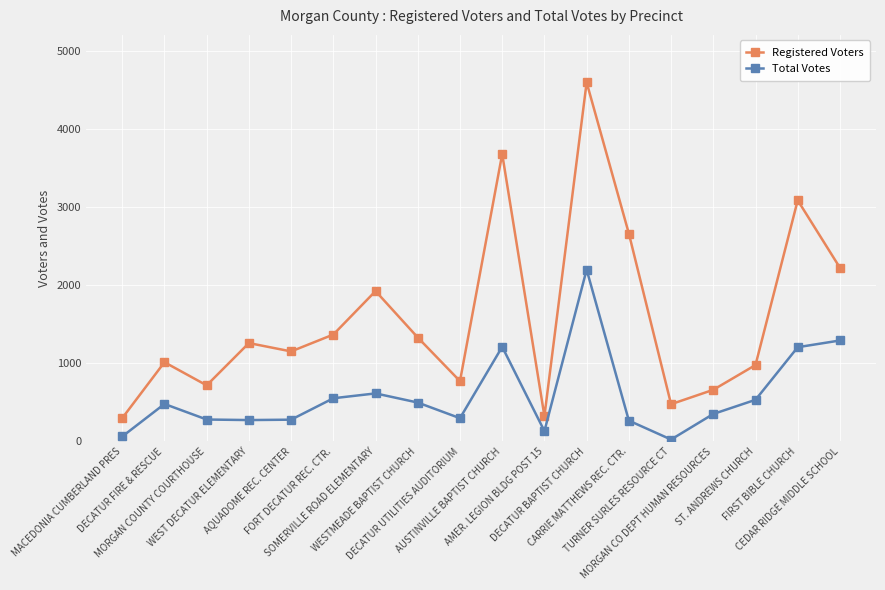

List the series in order of their peak value, lowest first.

Total Votes, Registered Voters